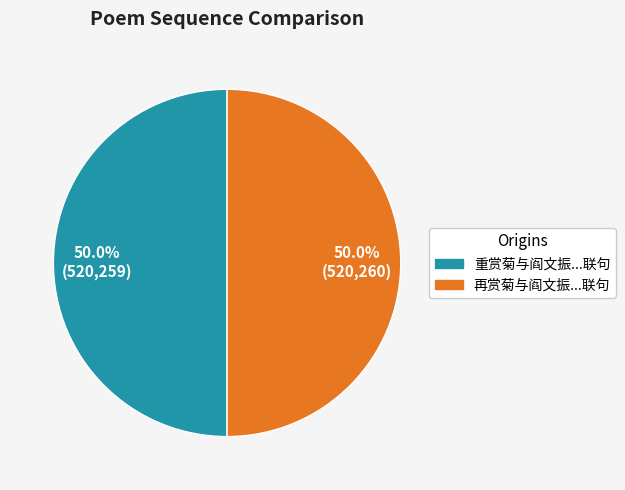

Do 重赏菊与阎文振...联句 and 再赏菊与阎文振...联句 together represent more than half of the pie?

Yes